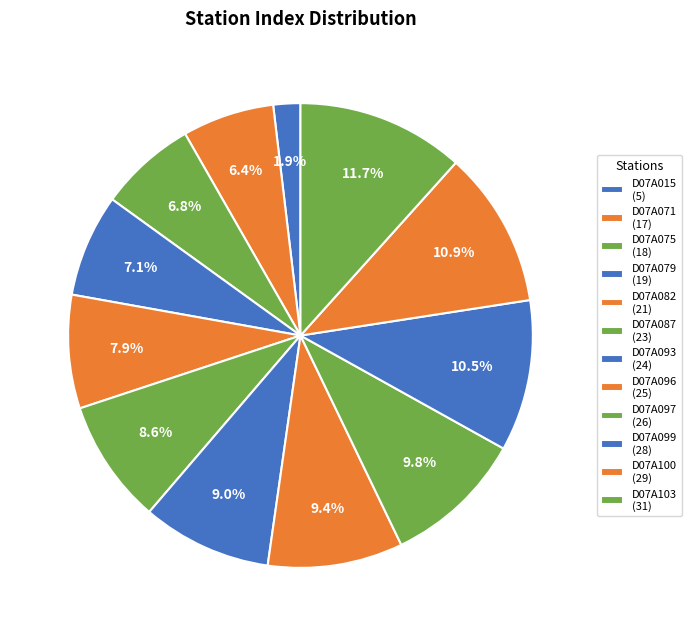

What is the ratio of the value at D07A103 to the value at D07A097?

1.2